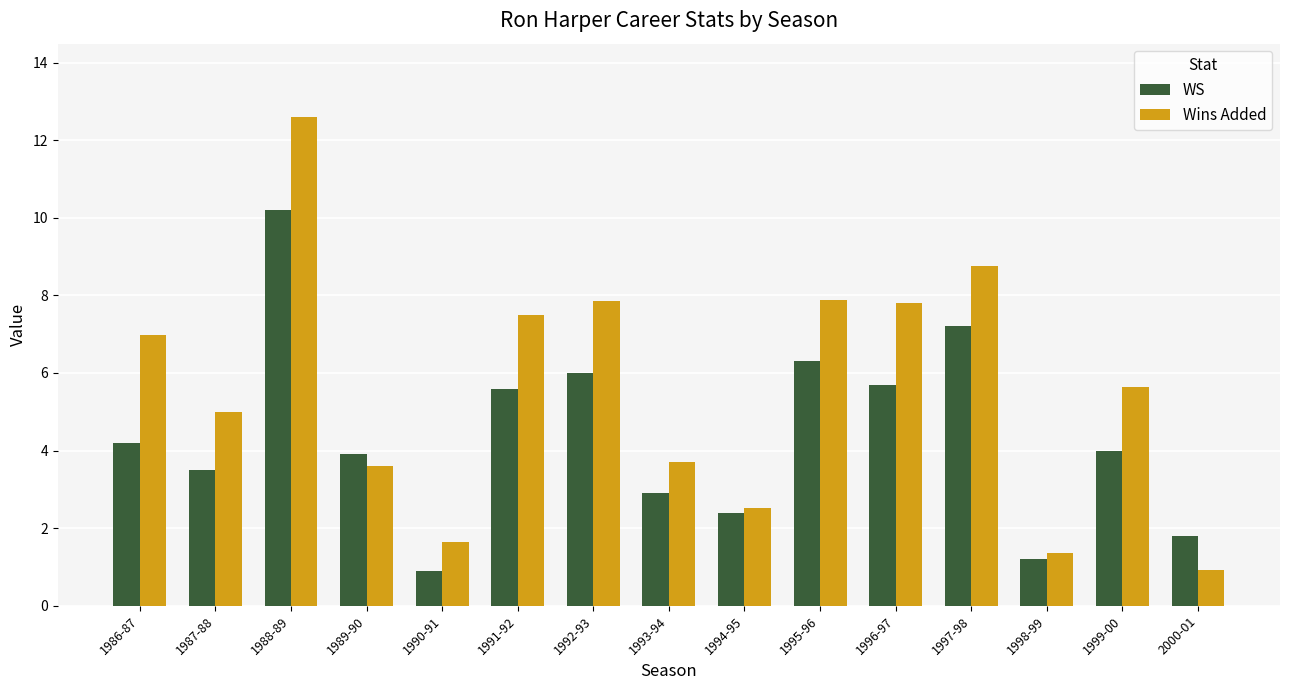

Which series has the widest spread of values?

Wins Added